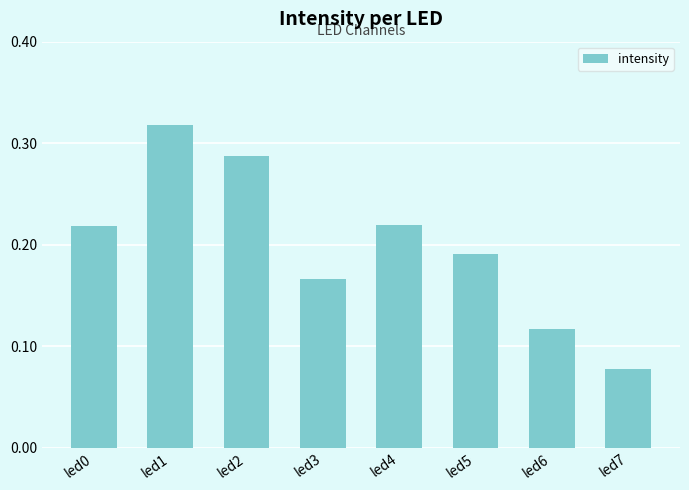

How many bars are there in total?

8